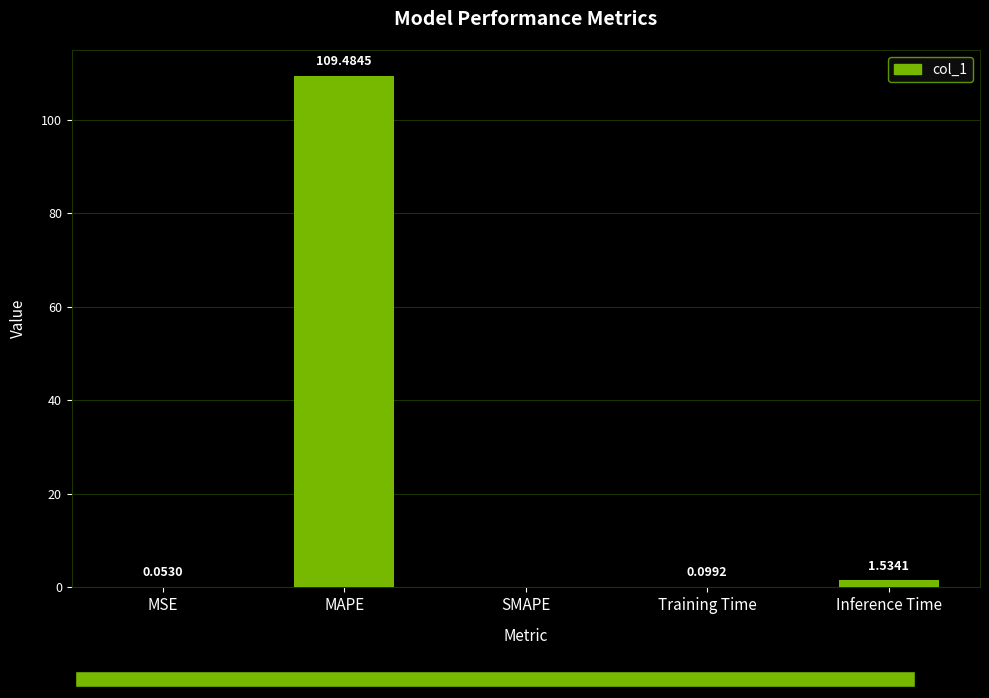

At which category does the chart reach its peak across all series?

MAPE